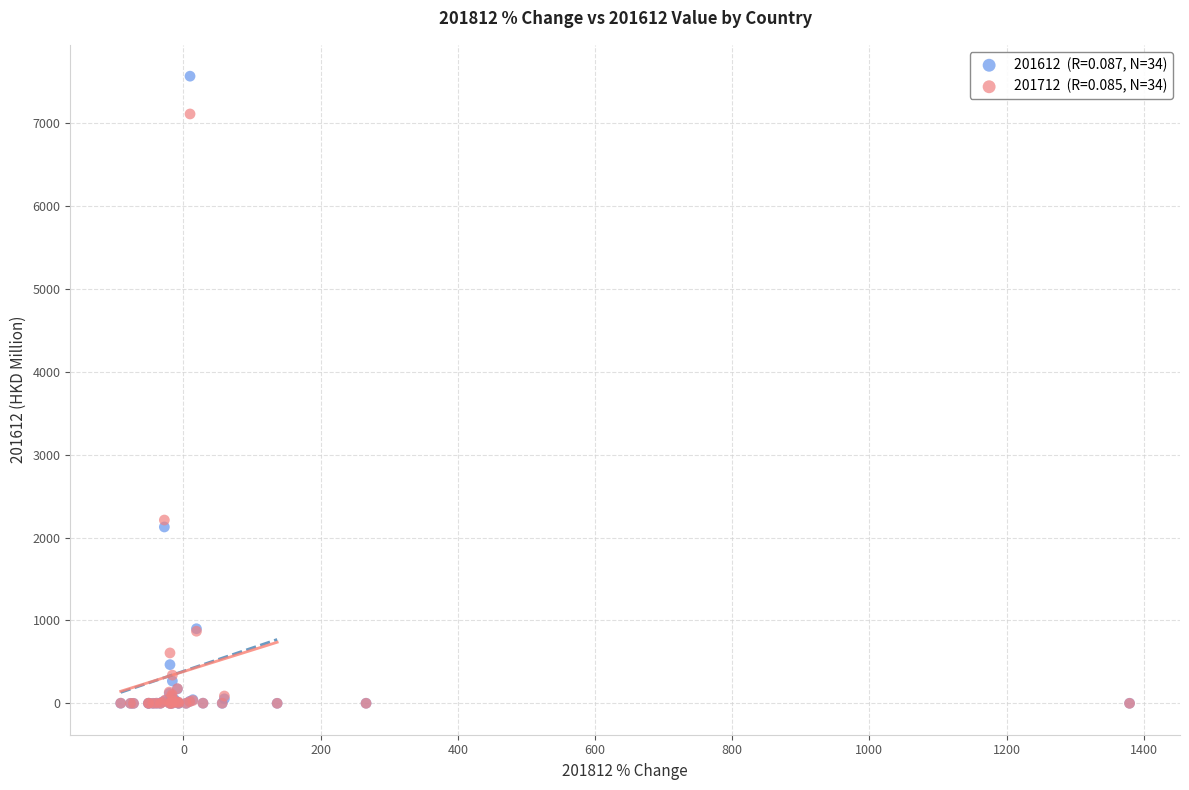

Across all series, what Y value is closest to 3784?

2212.3